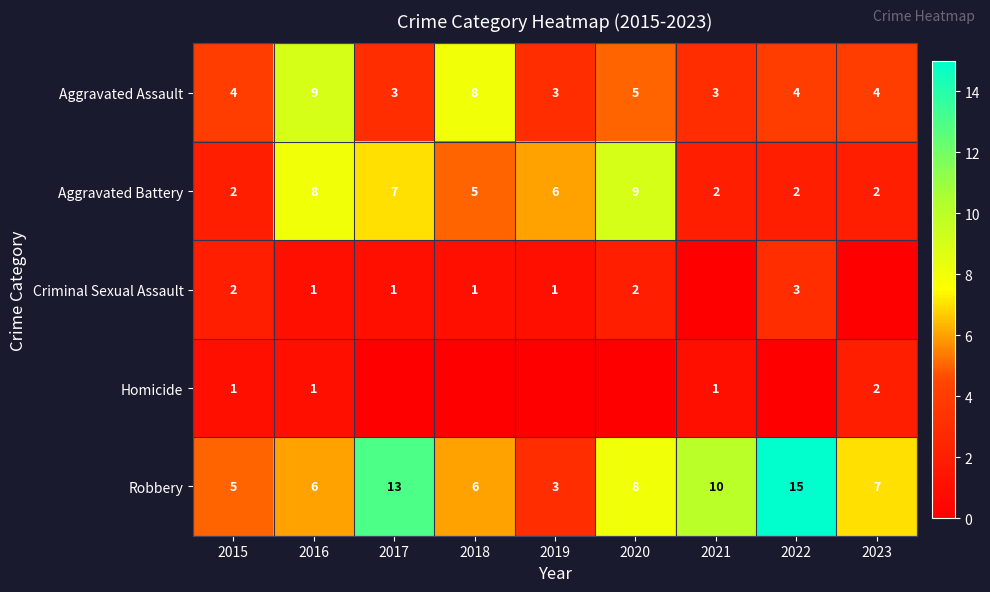

The Homicide series shows 0 at 2021. True or false?

False